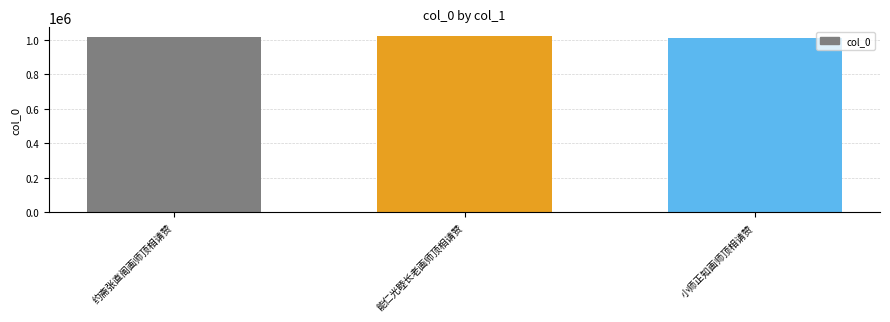

Approximately how many times larger is the value at 能仁光睦长老画师顶相请赞 compared to 小师正知画师顶相请赞?

1.0